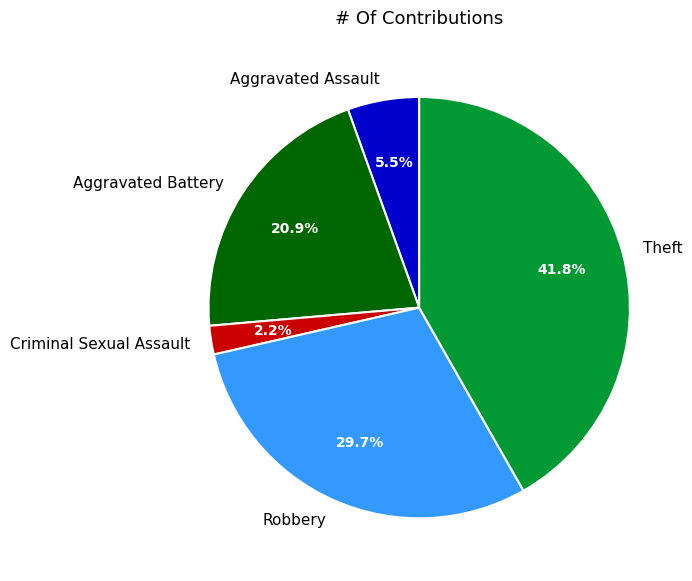

Is there any slice that represents more than half of the pie?

No